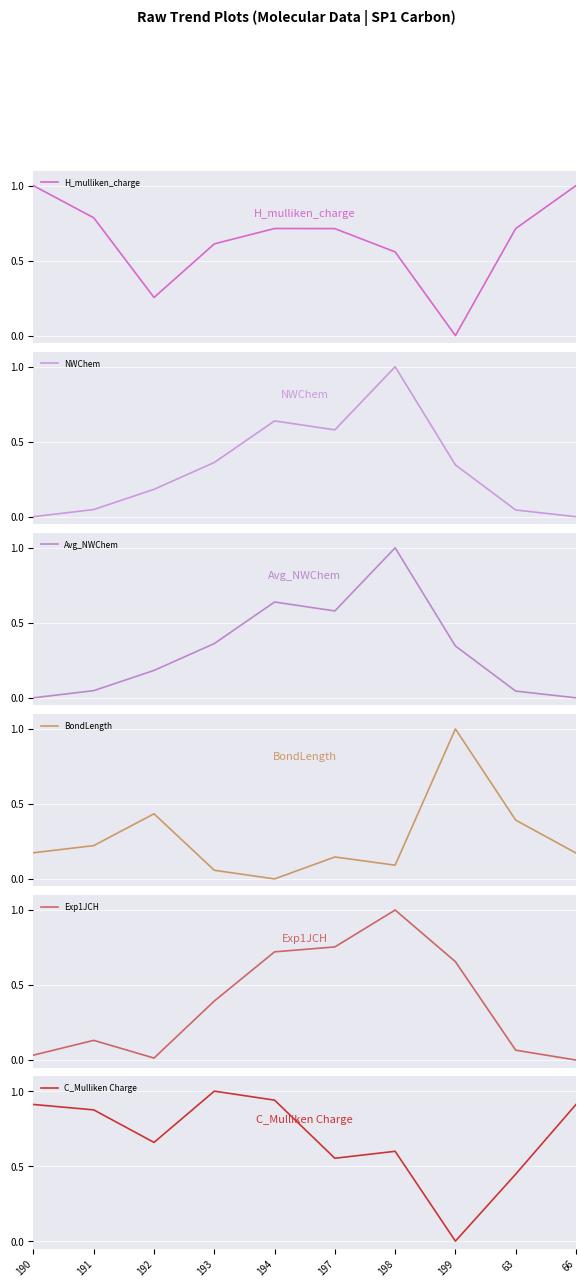

Reading left to right, extract all data points from this chart.

H_mulliken_charge: 1.0	0.8	0.3	0.6	0.7	0.7	0.6	0.0	0.7	1.0
NWChem: 0.0	0.0	0.2	0.4	0.6	0.6	1.0	0.3	0.0	0.0
Avg_NWChem: 0.0	0.0	0.2	0.4	0.6	0.6	1.0	0.3	0.0	0.0
BondLength: 0.2	0.2	0.4	0.1	0.0	0.1	0.1	1.0	0.4	0.2
Exp1JCH: 0.0	0.1	0.0	0.4	0.7	0.8	1.0	0.7	0.1	0.0
C_Mulliken Charge: 0.9	0.9	0.7	1.0	0.9	0.6	0.6	0.0	0.4	0.9